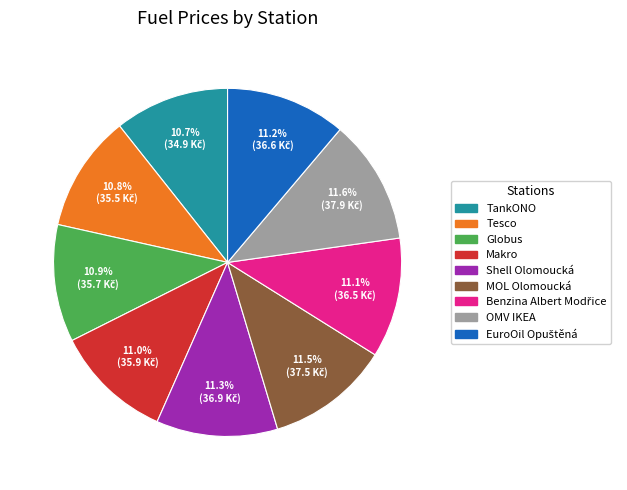

What portion of the pie excludes Makro?

89.0%